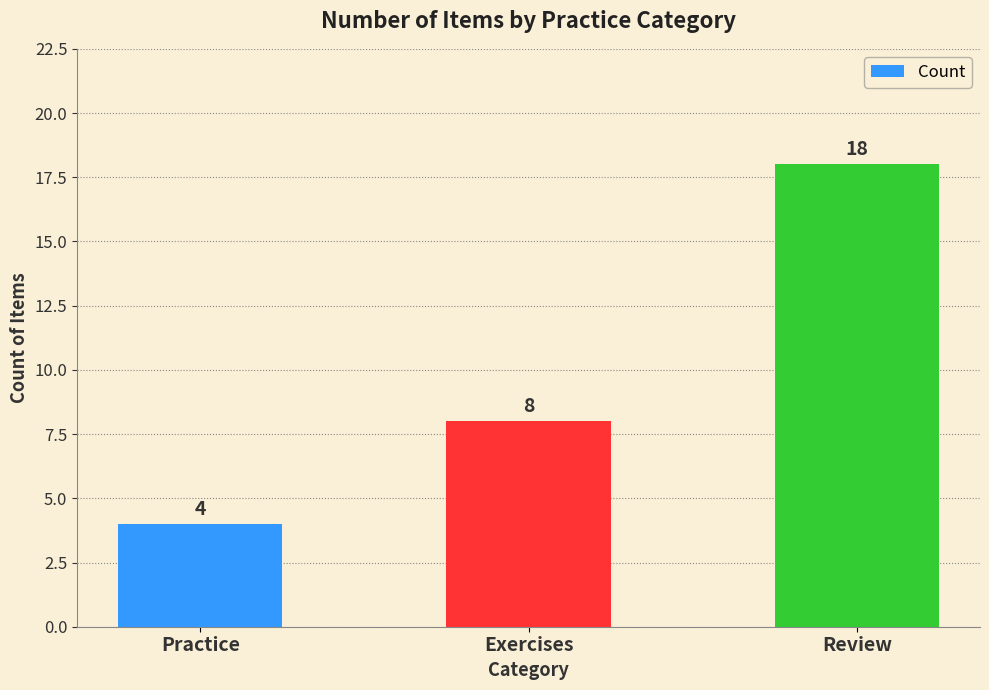

Which label corresponds to the smallest value in the chart?

Practice